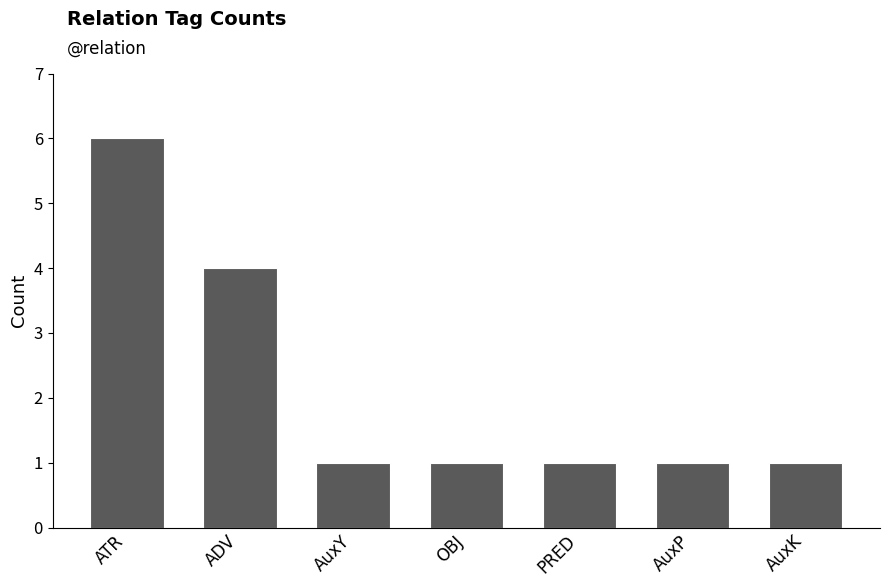

At which category does the chart reach its peak across all series?

ATR